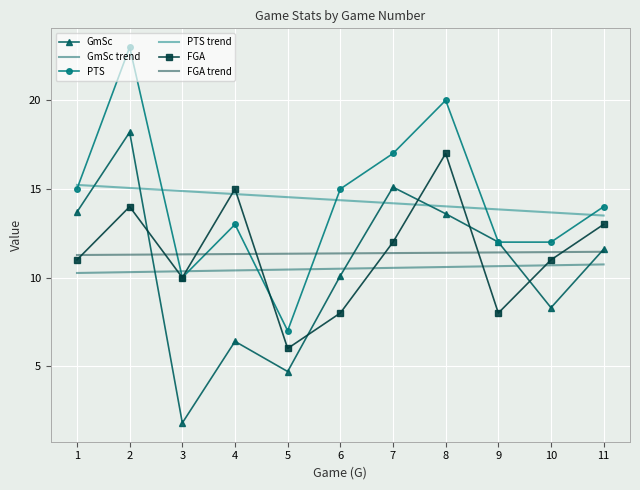

What is the approximate value of FGA at 9?

8.0